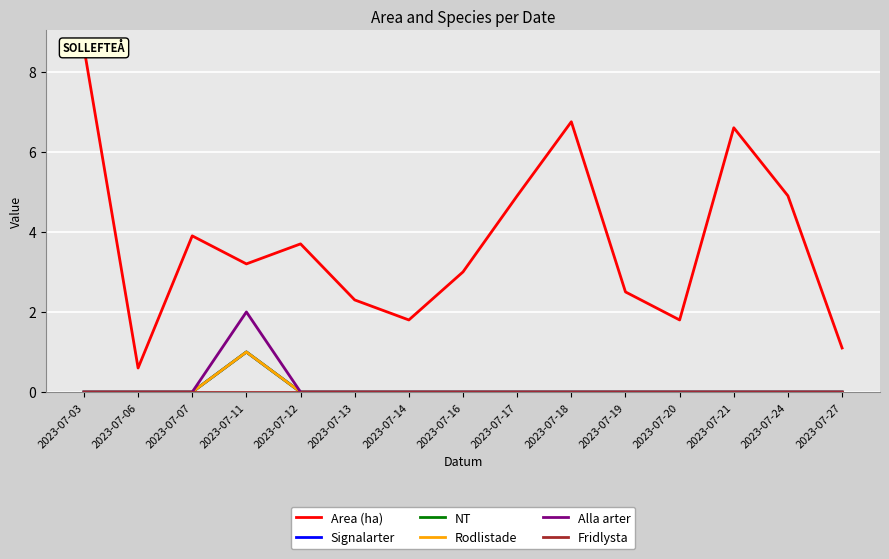

Reading left to right, what are all the values shown in this chart?

Area (ha): 8.6	0.6	3.9	3.2	3.7	2.3	1.8	3.0	4.9	6.8	2.5	1.8	6.6	4.9	1.1
Signalarter: 0.0	0.0	0.0	1.0	0.0	0.0	0.0	0.0	0.0	0.0	0.0	0.0	0.0	0.0	0.0
NT: 0.0	0.0	0.0	1.0	0.0	0.0	0.0	0.0	0.0	0.0	0.0	0.0	0.0	0.0	0.0
Rodlistade: 0.0	0.0	0.0	1.0	0.0	0.0	0.0	0.0	0.0	0.0	0.0	0.0	0.0	0.0	0.0
Alla arter: 0.0	0.0	0.0	2.0	0.0	0.0	0.0	0.0	0.0	0.0	0.0	0.0	0.0	0.0	0.0
Fridlysta: 0.0	0.0	0.0	0.0	0.0	0.0	0.0	0.0	0.0	0.0	0.0	0.0	0.0	0.0	0.0